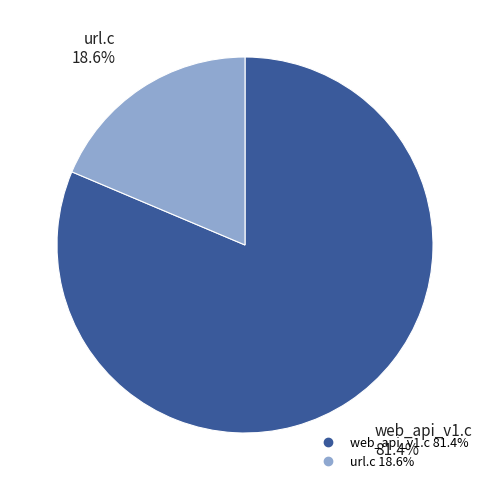

Which category has the biggest portion of the pie?

web_api_v1.c